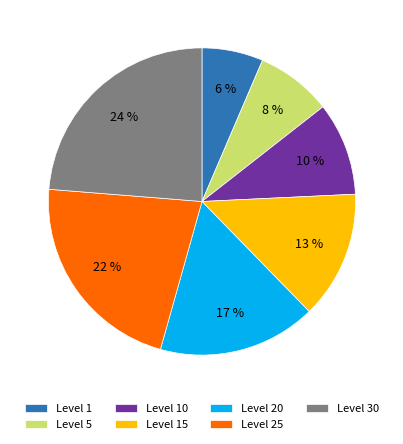

How many slices are in this pie chart?

7